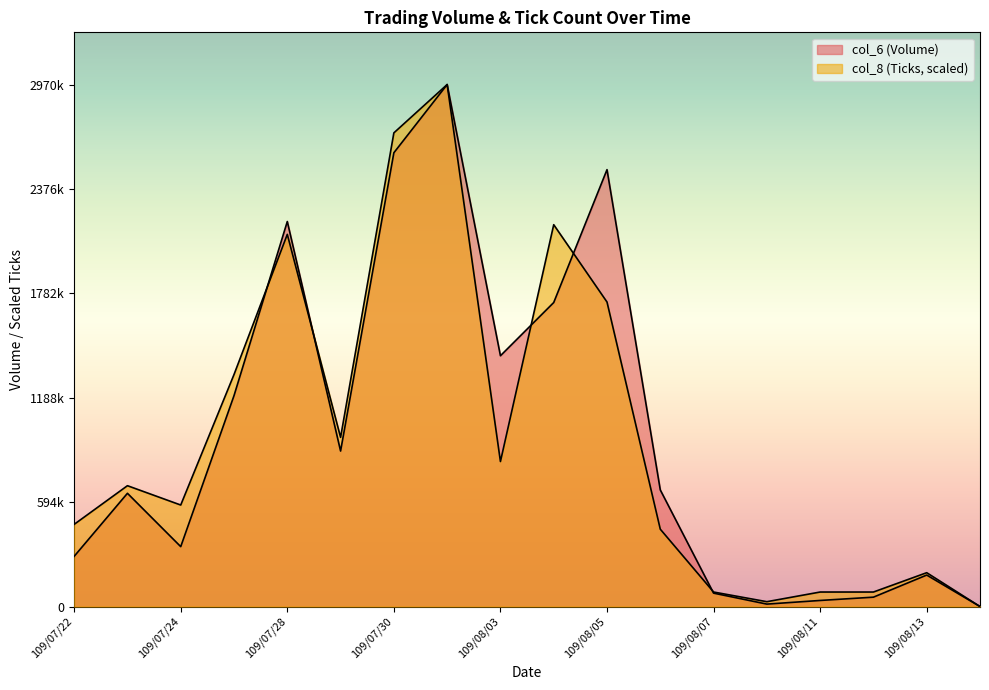

The value of col_8 at 109/07/28 is 2117742.4. True or false?

True